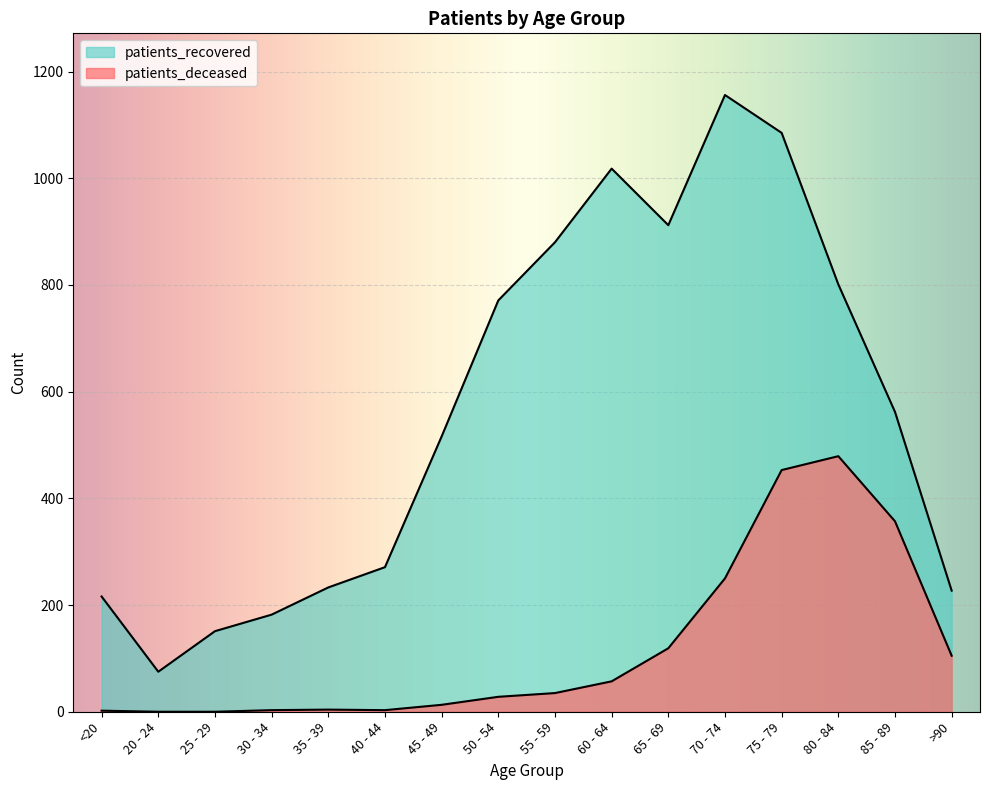

List the series in order of their peak value, highest first.

patients_recovered, patients_deceased